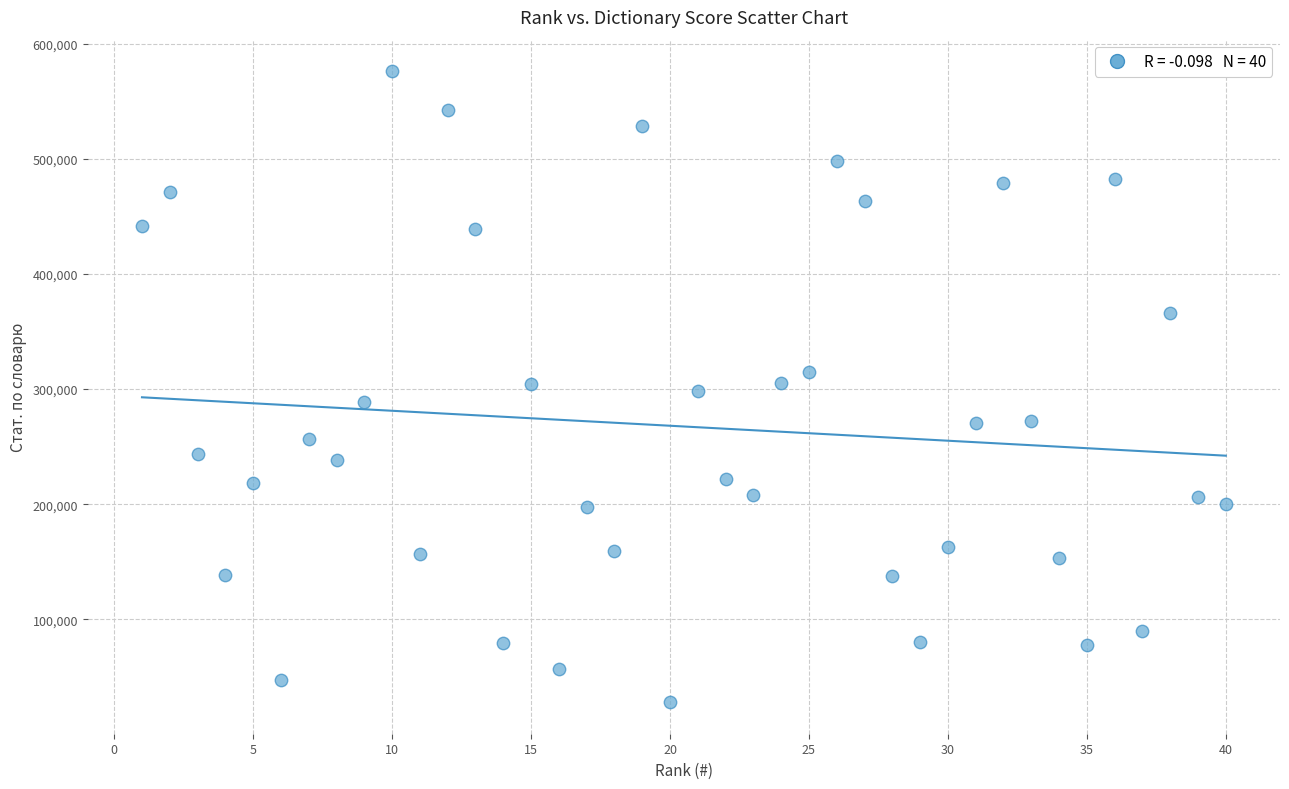

What is the range of Y values (max minus min)?

548019